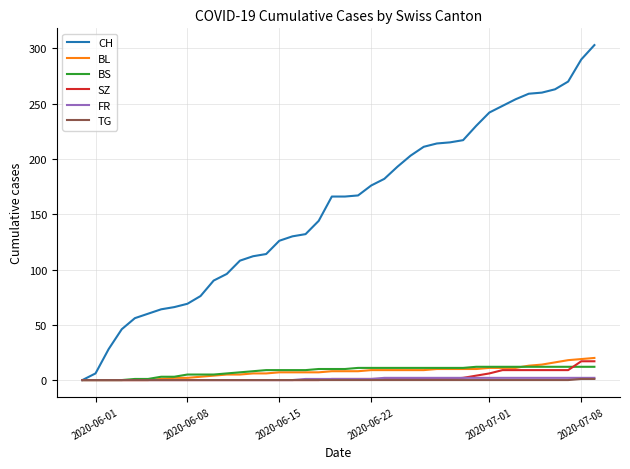

What is the highest value of the FR series?

2